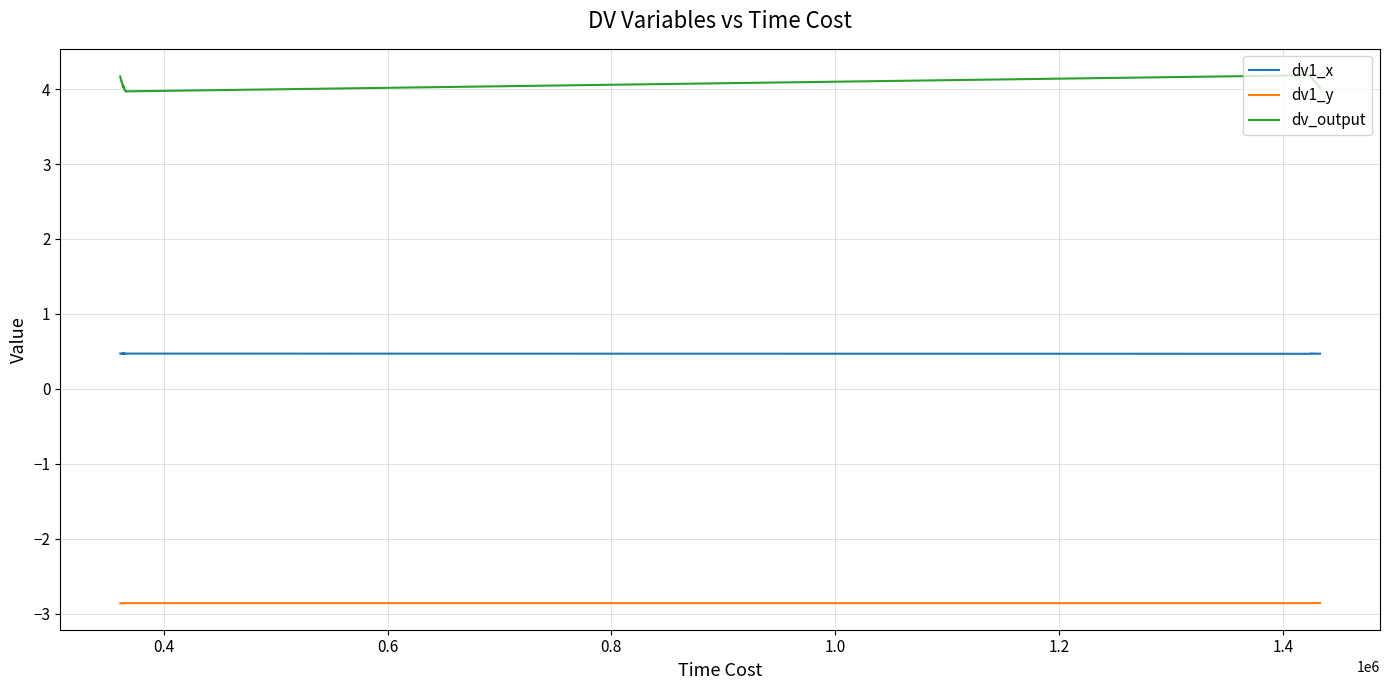

Is this an area chart (filled region under the line)?

No